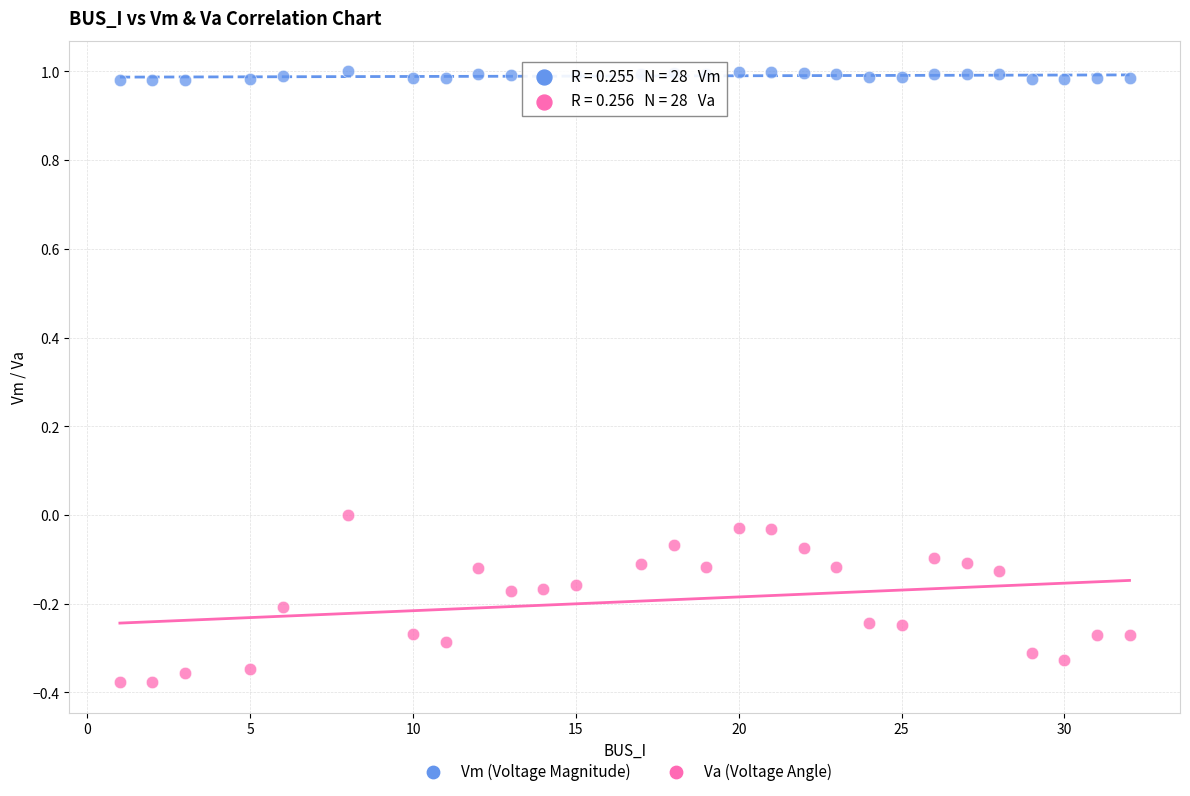

Which series contains the lowest Y value?

Va (Voltage Angle)